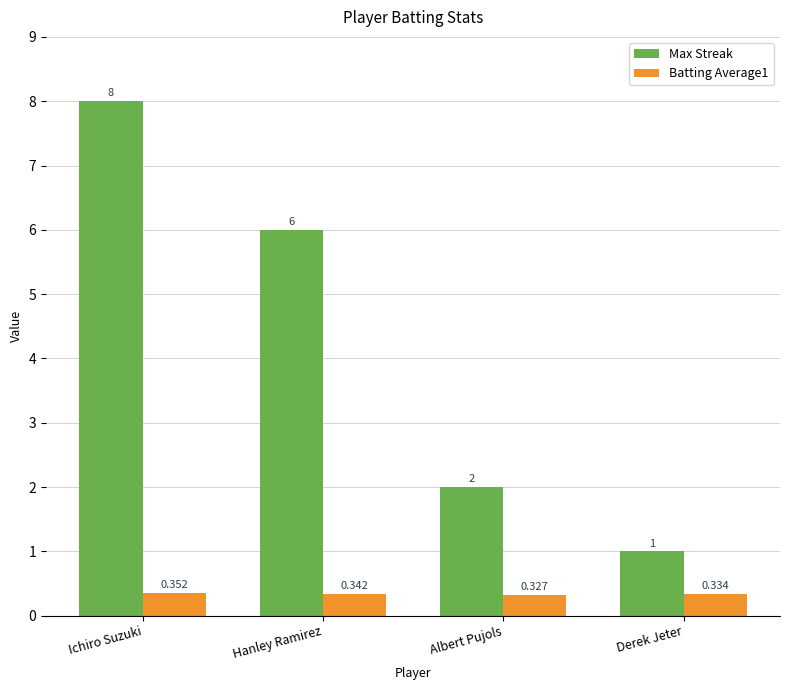

Between Albert Pujols and Derek Jeter, which series saw the biggest shift?

Max Streak